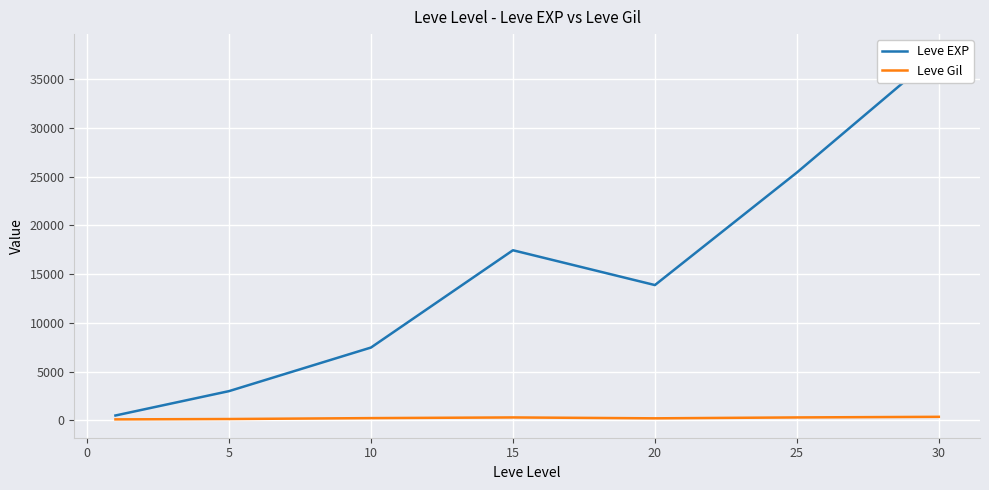

What is the difference between the maximum and minimum values in the Leve EXP series?

37204.8